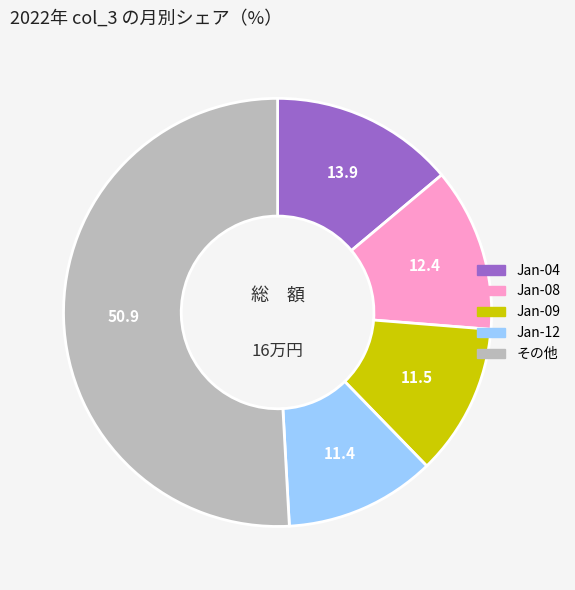

Is there a majority slice in this chart?

Yes